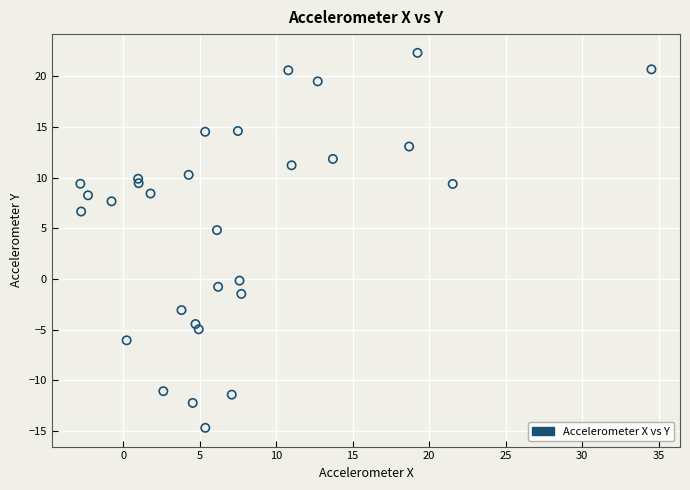

What Y value in the scatter plot is closest to 3?

4.8